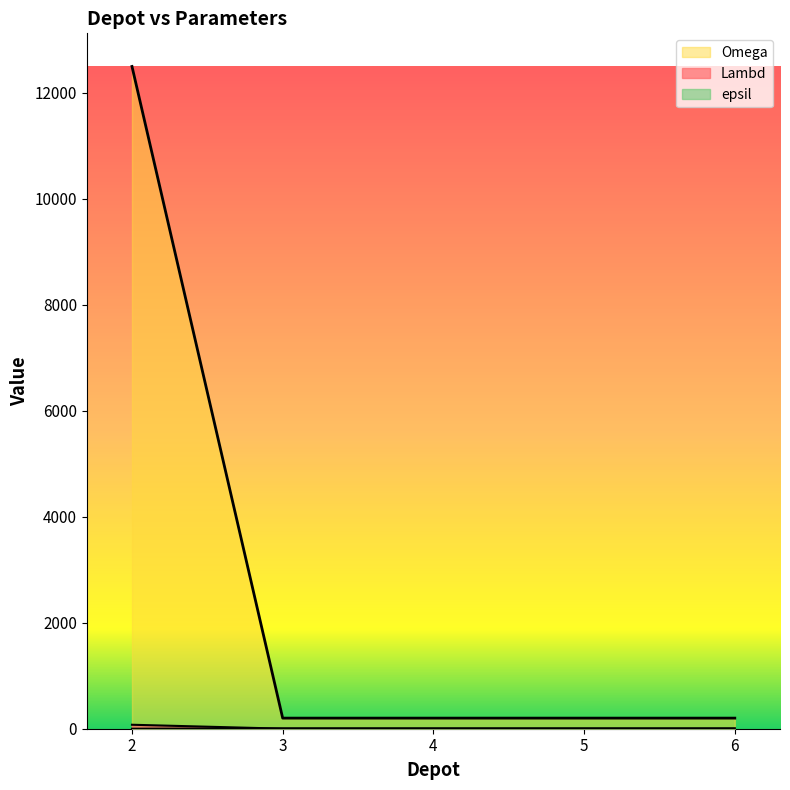

How many distinct data groups are displayed?

3